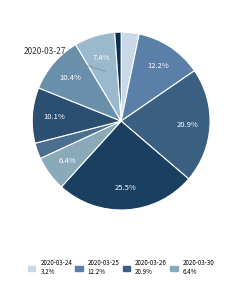

Is there a majority slice in this chart?

No